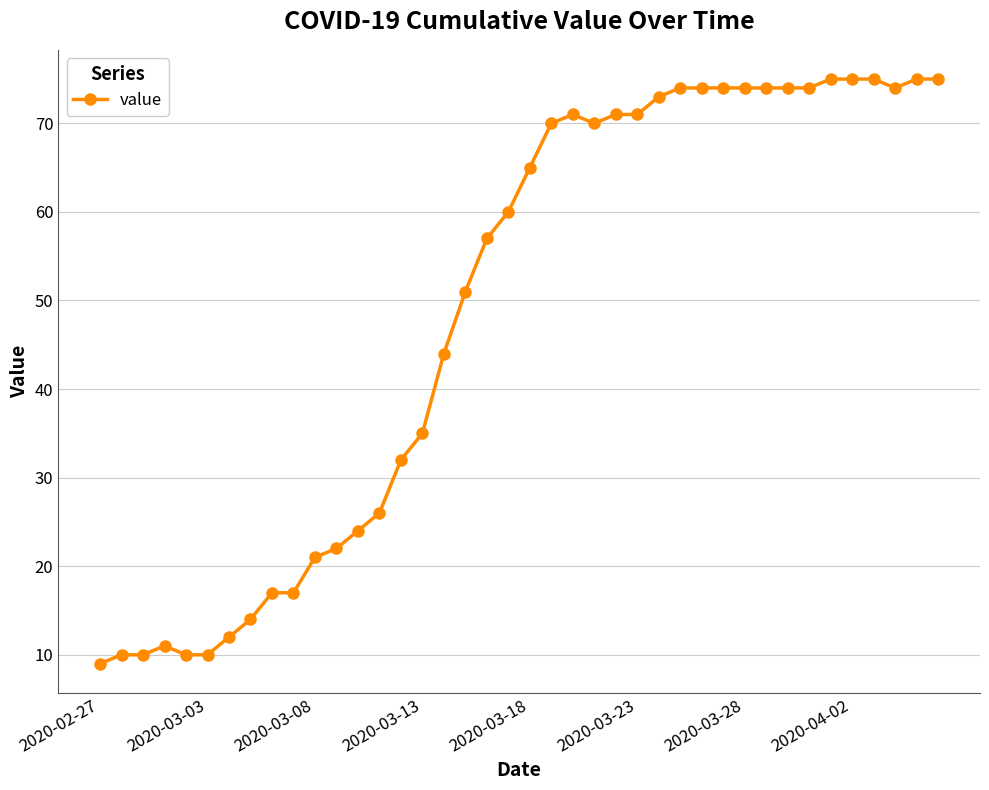

True or false: the data has more than 0 interior local peaks.

True